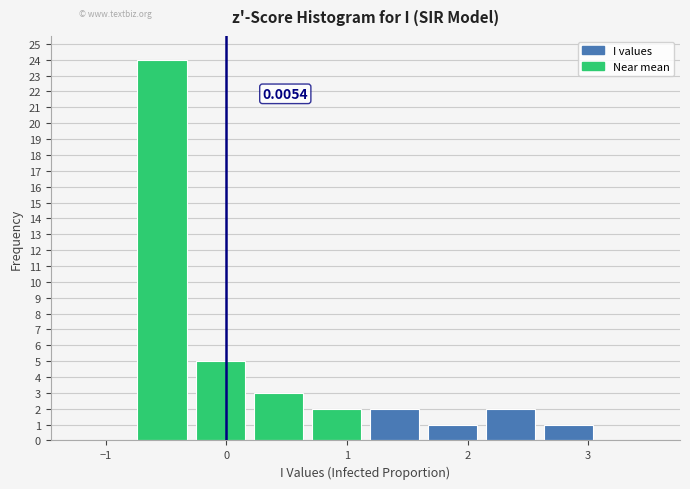

Over which range of the x-axis is the bar tallest?

-0.8 to -0.3